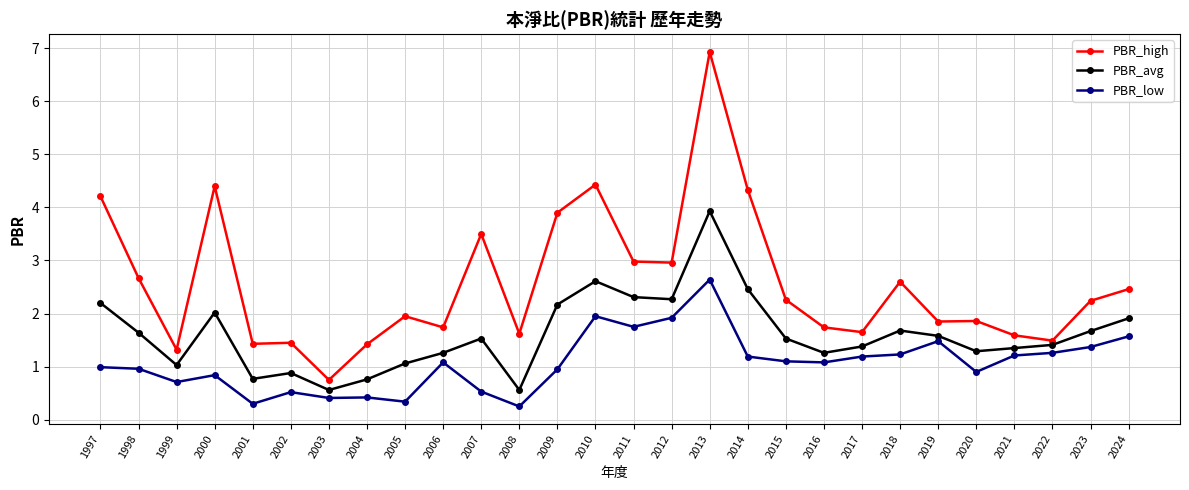

What is the sum of the PBR_high values at 2009 and 2012?

6.9